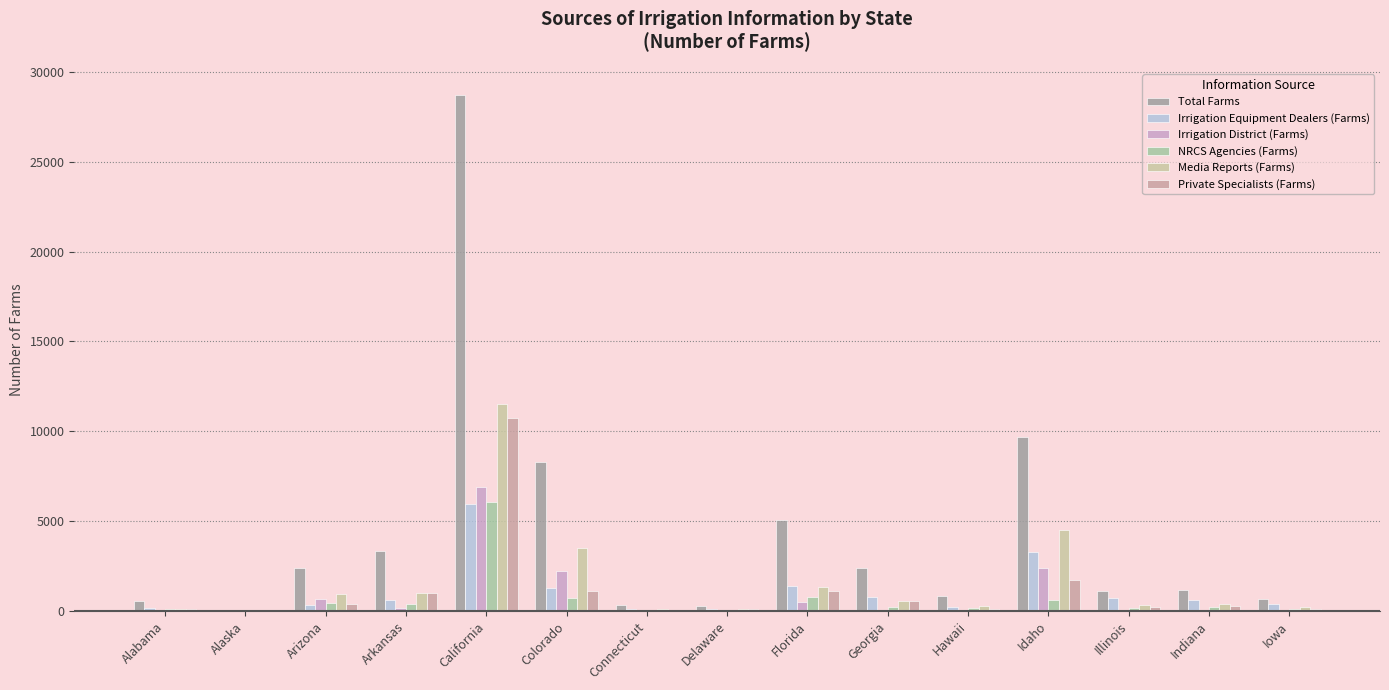

Which category has the highest value across all series?

California